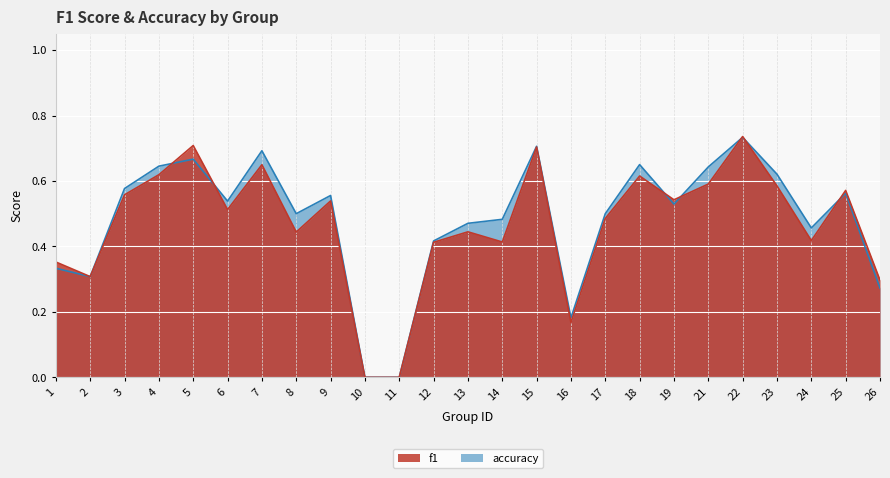

What is the difference between the maximum and minimum values in the f1 series?

0.7